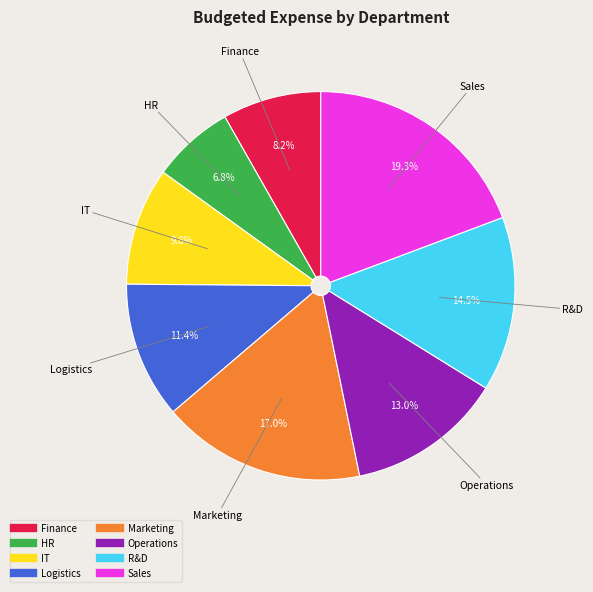

Which slice is the smallest?

HR